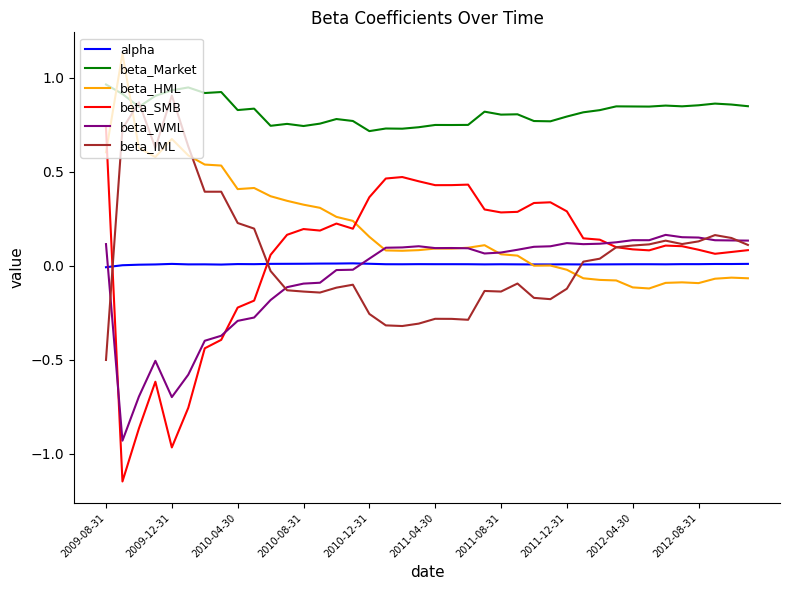

True or false: beta_Market and alpha cross at least once.

False